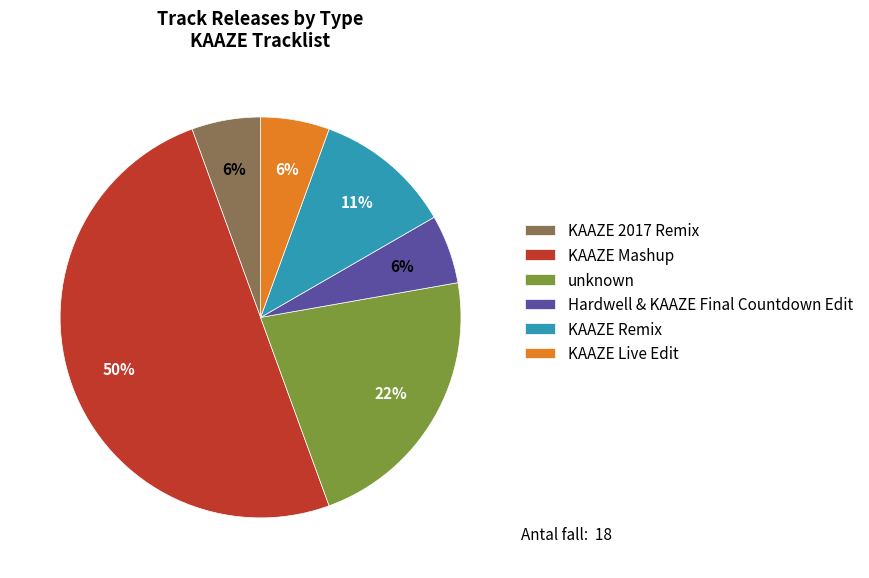

Is it true that KAAZE Remix is 4% of the pie?

False